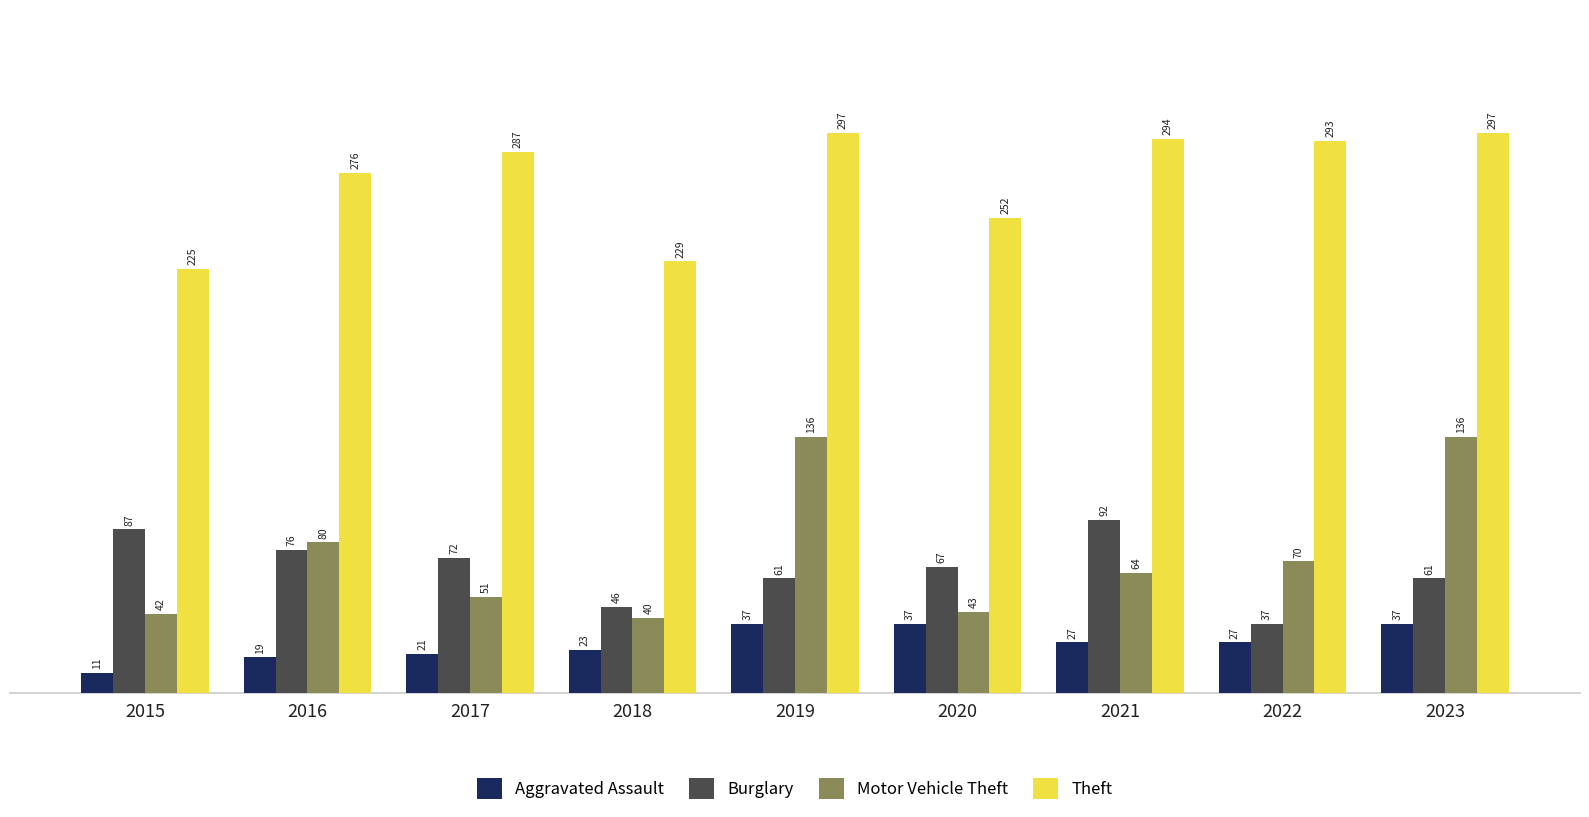

Does the chart contain any negative values?

No